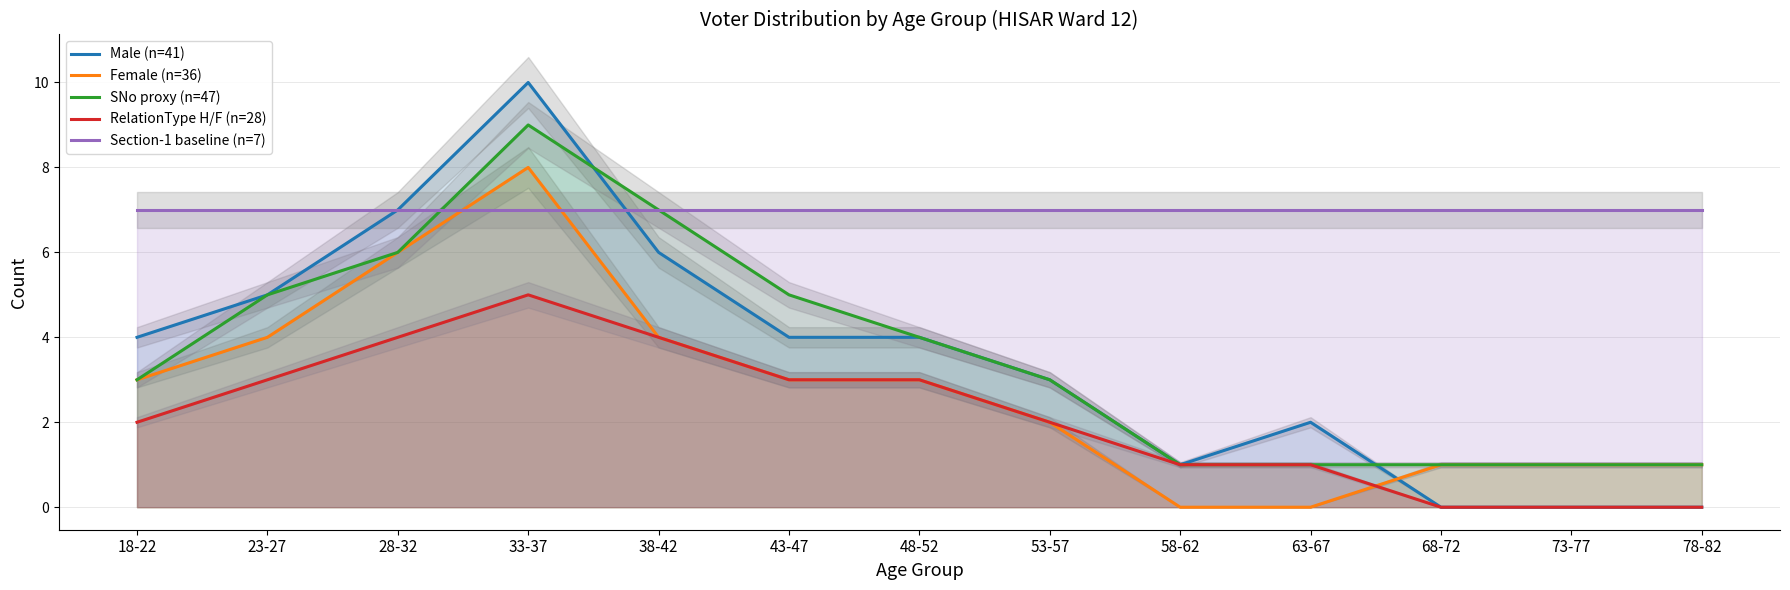

How many series are shown in this chart?

5